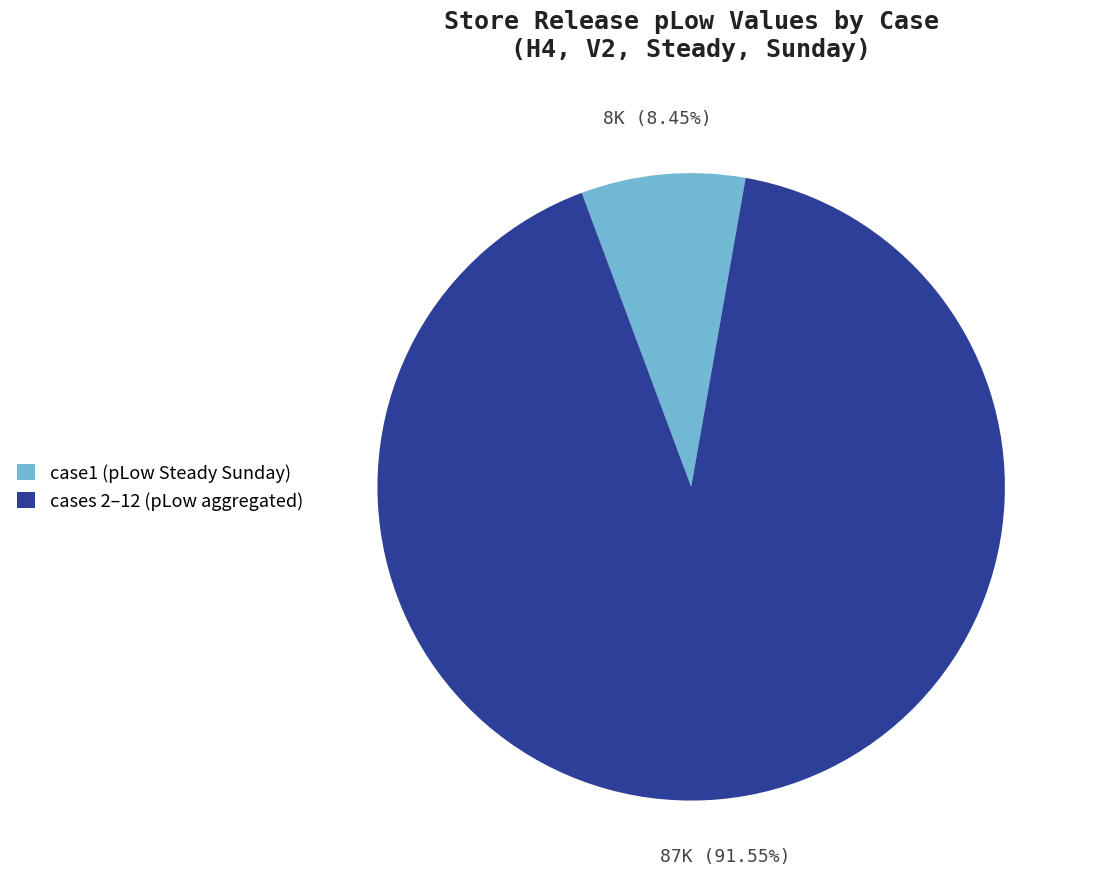

Approximately how many times larger is the value at cases 2–12 (pLow aggregated) compared to case1 (pLow Steady Sunday)?

10.8